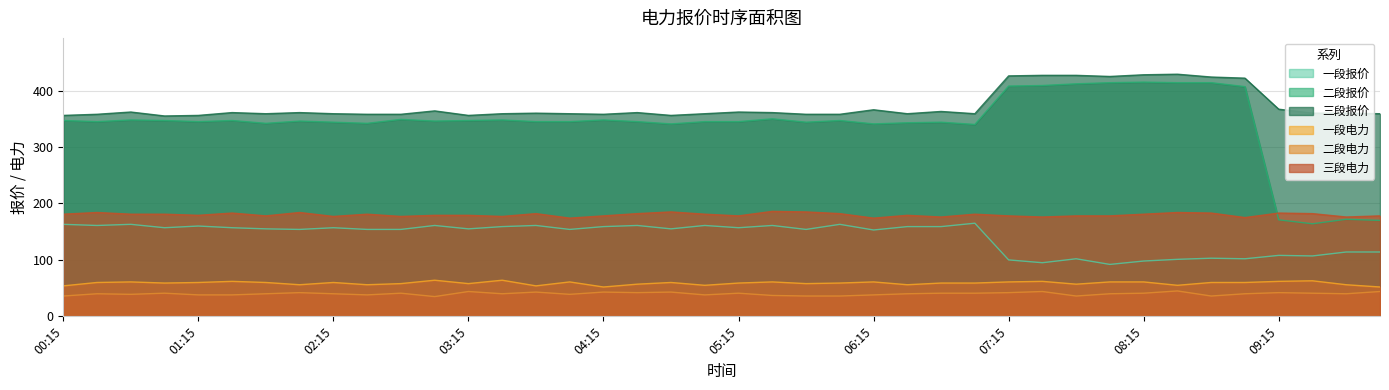

How many values in the 三段电力 series exceed 181?

13